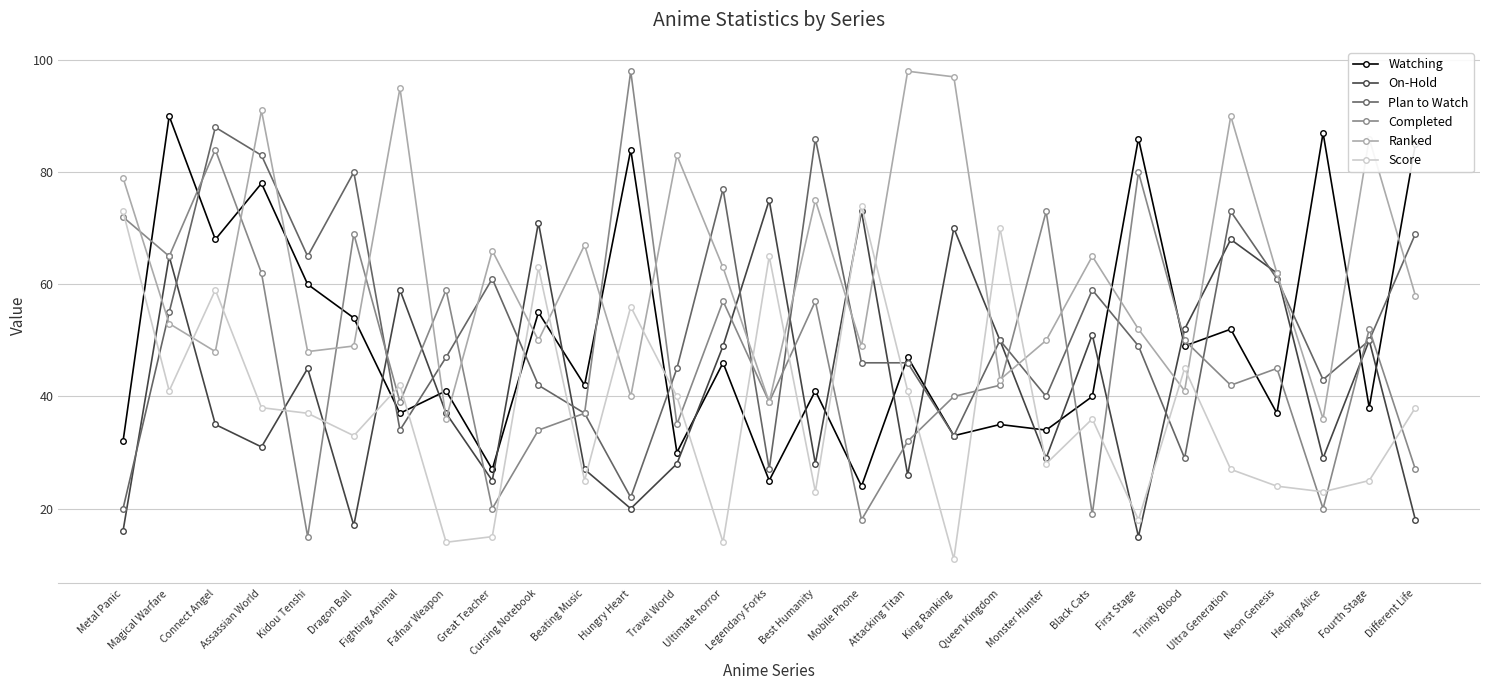

Which category has the lowest value across all series?

King Ranking